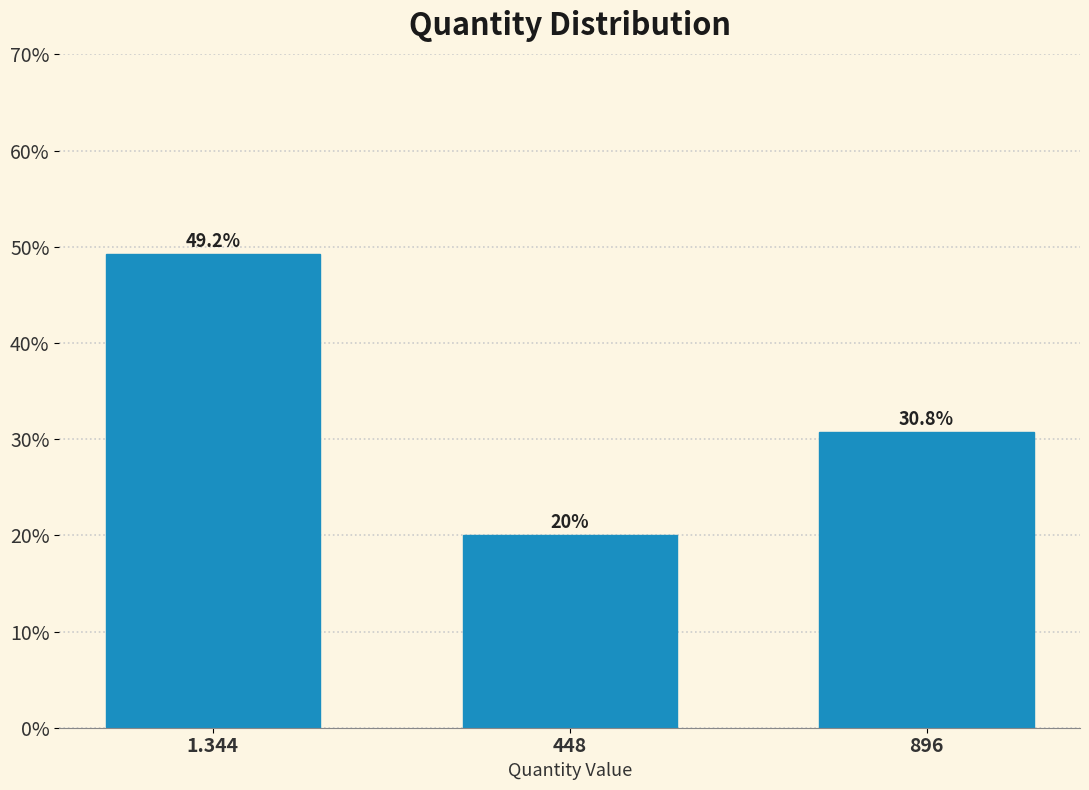

Reading left to right, extract all data points from this chart.

1.344=49.2	448=20.0	896=30.8